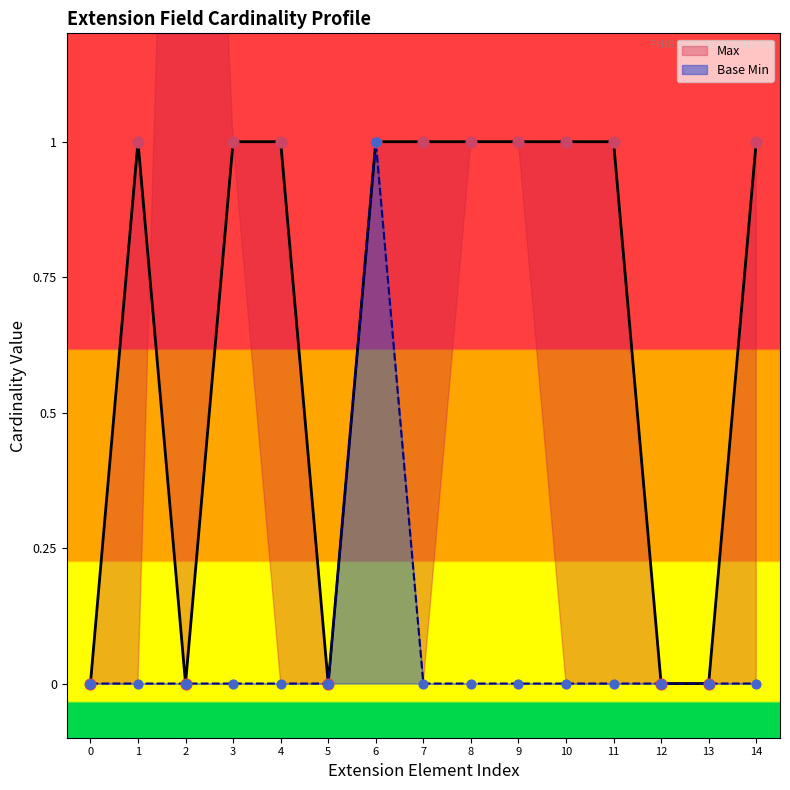

The value of Base Min at 10 is -1. True or false?

False